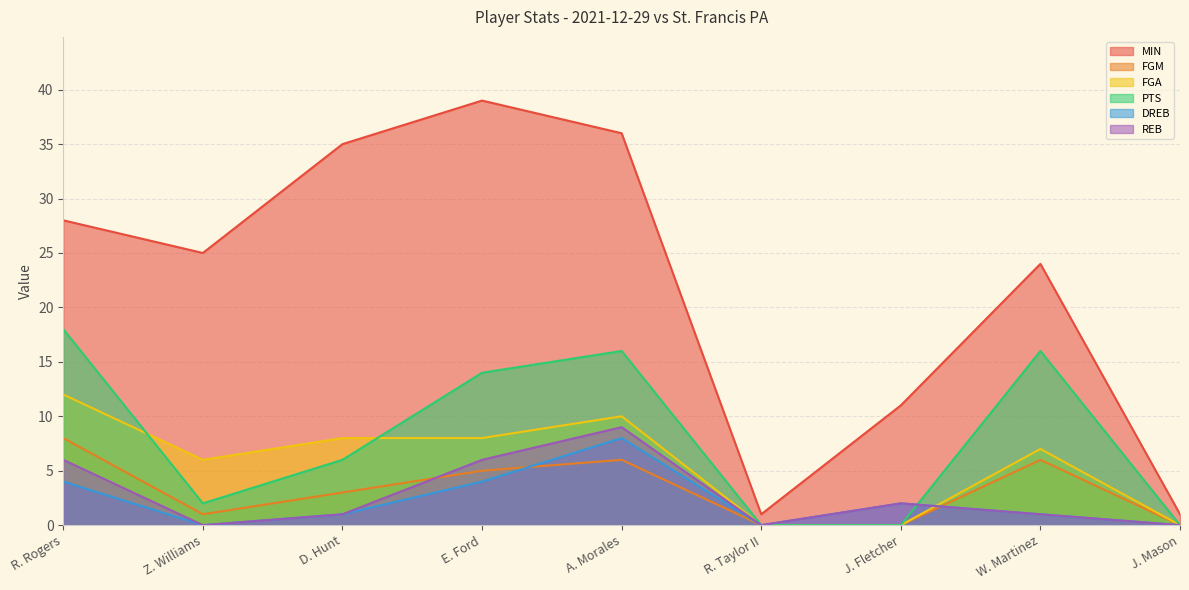

How many lines are shown in the chart?

6